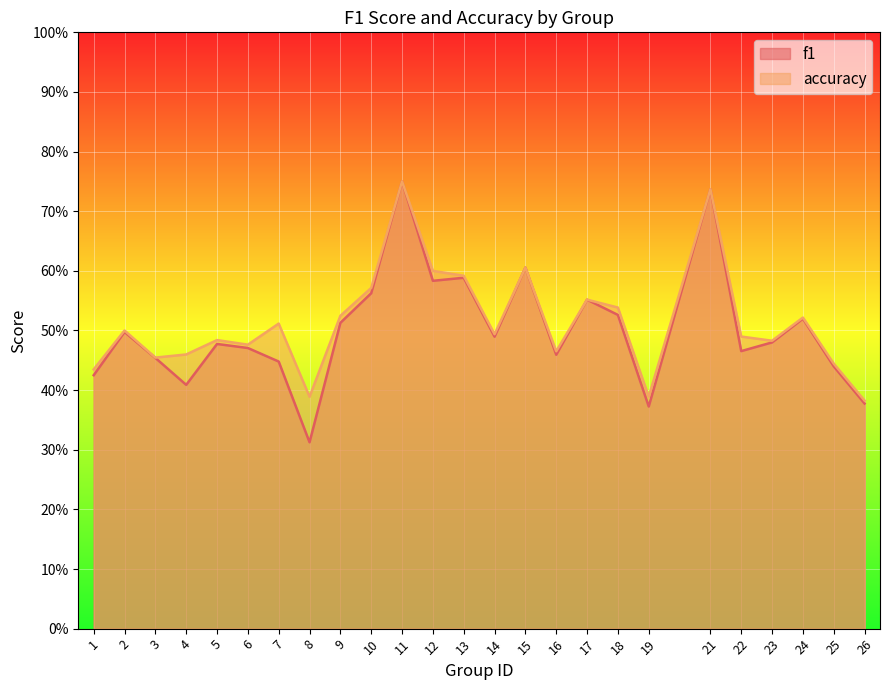

What are all the series names shown in the legend?

f1, accuracy